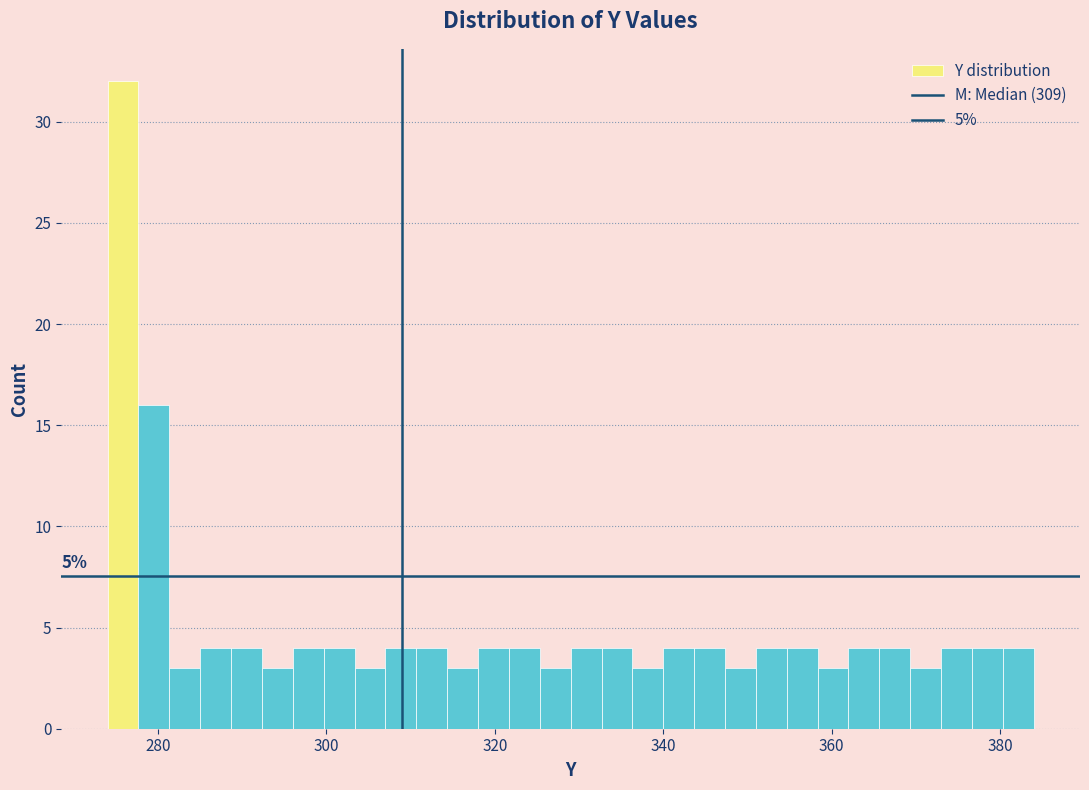

Around what value on the x-axis is the tallest bar? Give the approximate position of its centre, as read against the axis.

276